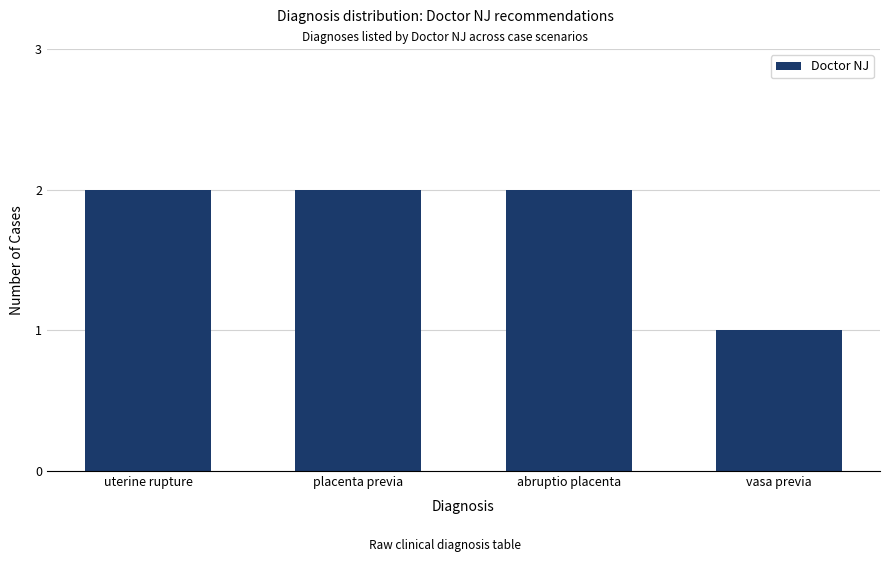

Reading left to right, extract all data points from this chart.

2	2	2	1